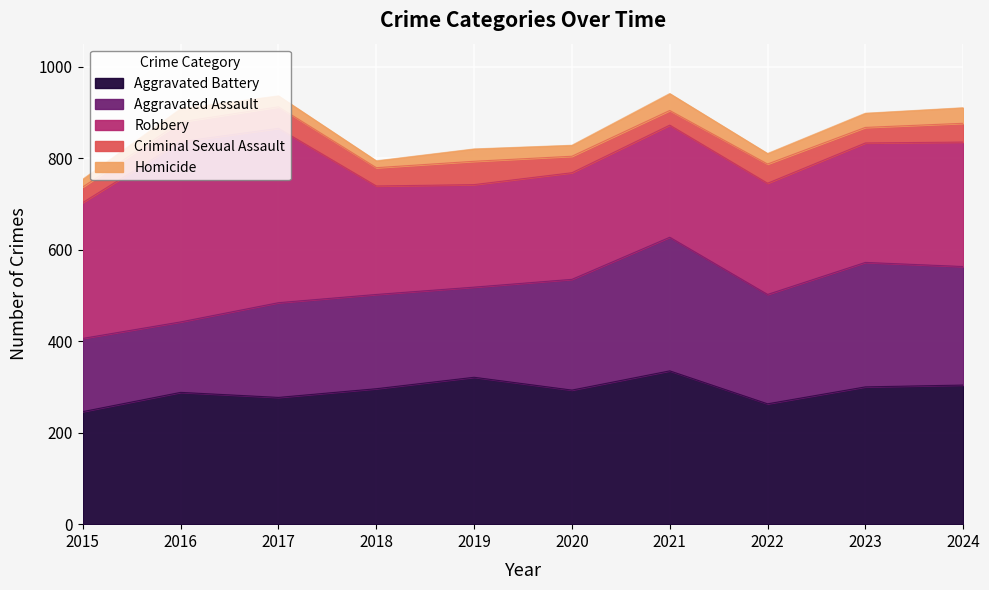

Reading left to right, extract all data points from this chart.

Aggravated Assault: 160	154	207	206	197	242	292	239	272	259
Aggravated Battery: 246	288	277	296	321	293	335	263	300	304
Criminal Sexual Assault: 34	43	47	40	51	36	32	42	34	41
Homicide: 17	29	24	15	27	24	37	23	31	34
Robbery: 297	394	381	237	224	233	245	243	261	272